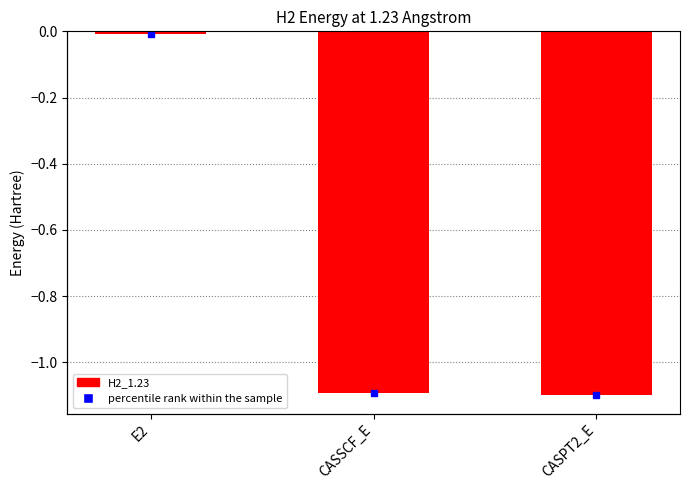

How many values exceed -1?

1